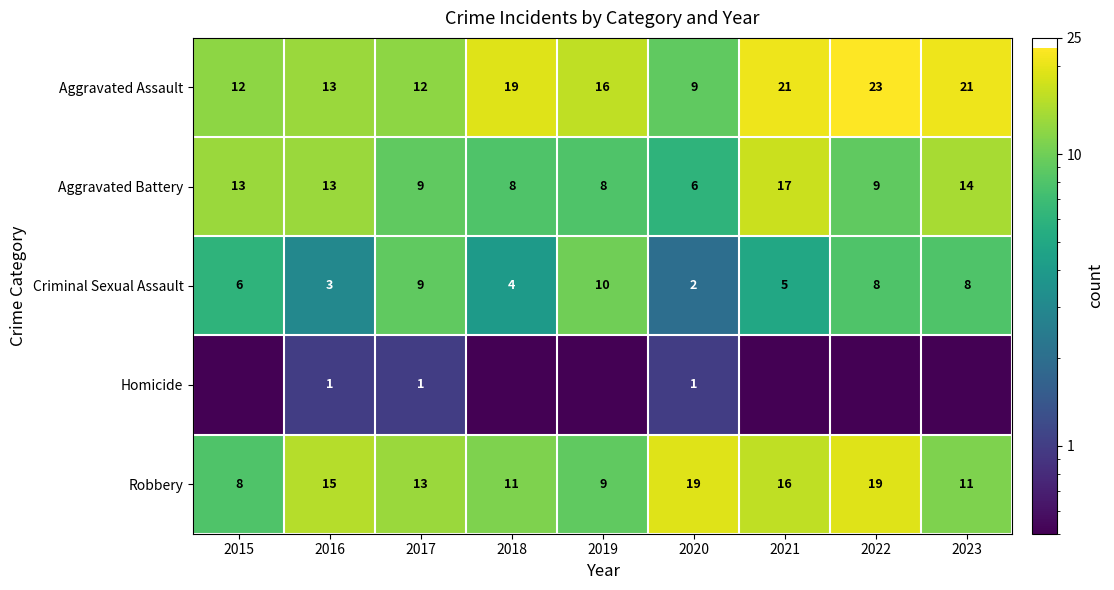

What is the difference between the maximum and minimum values in the Aggravated Battery series?

11.0